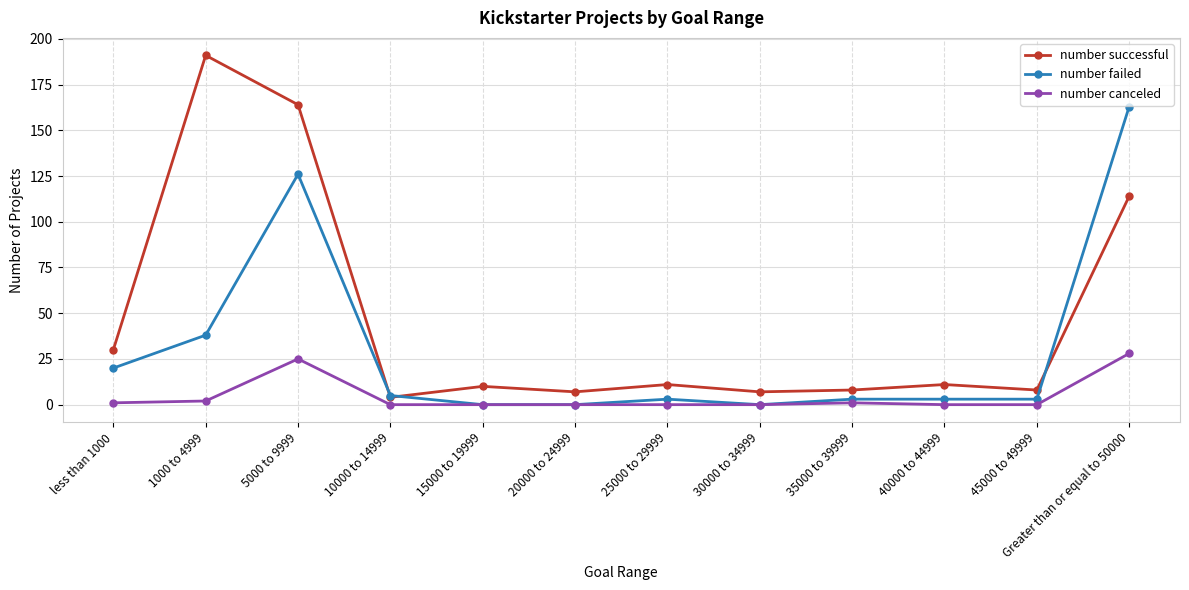

True or false: number successful and number canceled cross at least once.

False